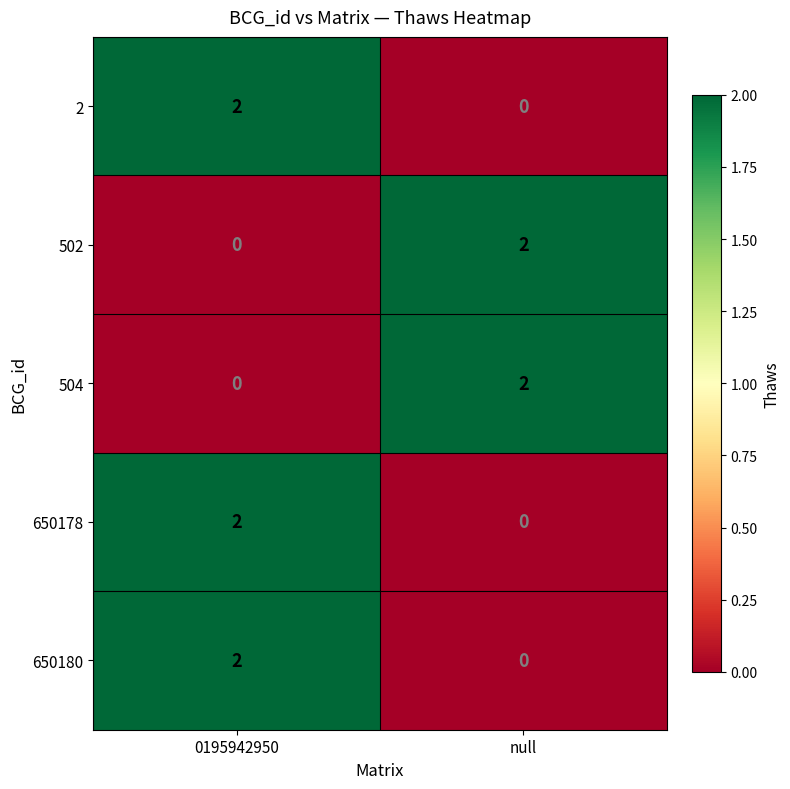

Reading left to right, list all the values displayed in this chart.

2: 0195942950=2	null=0
502: 0195942950=0	null=2
504: 0195942950=0	null=2
650178: 0195942950=2	null=0
650180: 0195942950=2	null=0